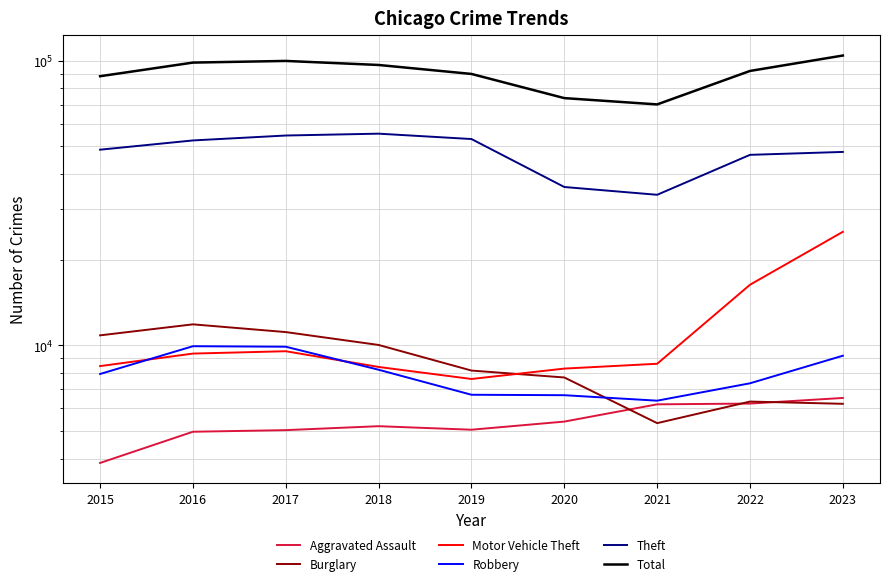

Which series has the largest total across all categories?

Total